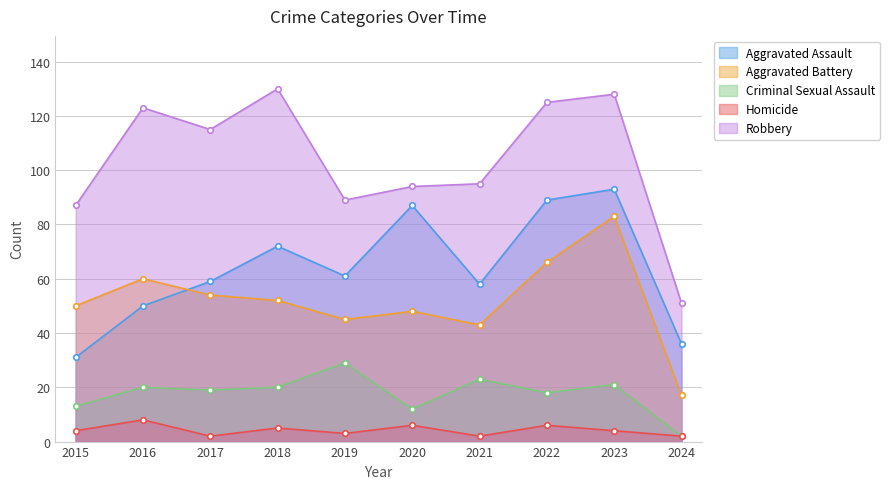

How many times do Aggravated Assault and Aggravated Battery cross each other?

1